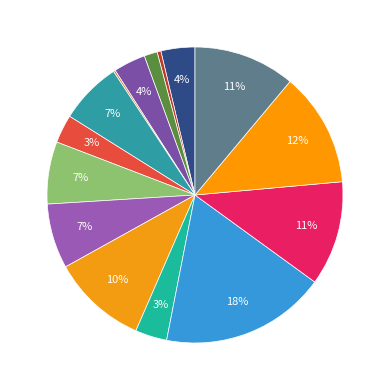

How many segments does this pie chart have?

15